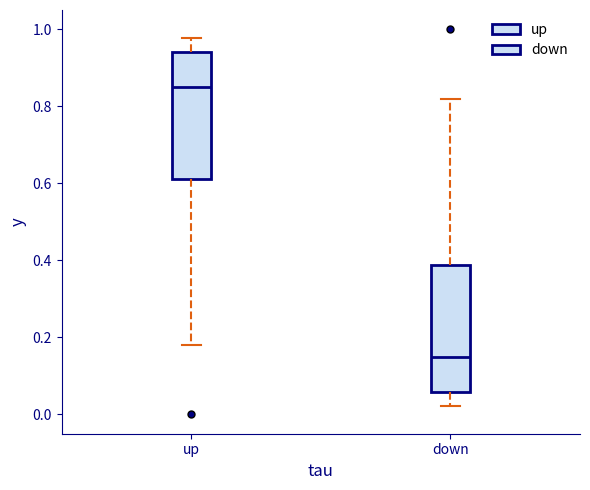

Where is the upper edge of the box for up on the y-axis? The values are not printed on the chart, so give them approximately, as read against the axis.

0.94